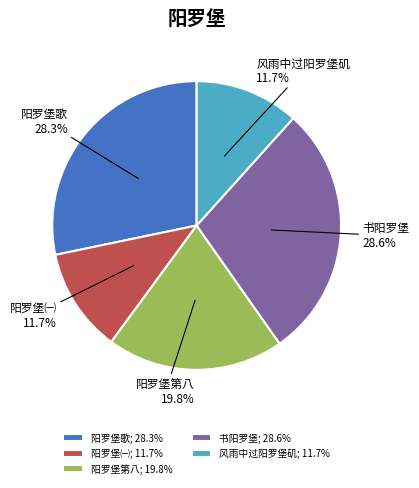

Is it true that 阳罗堡第八 is 20% of the pie?

True